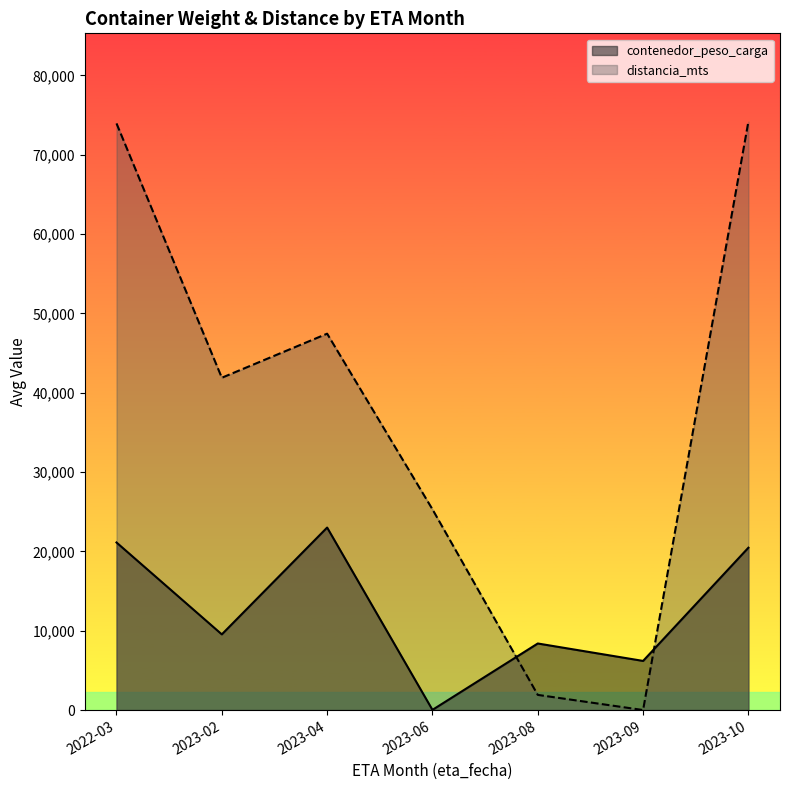

The value of contenedor_peso_carga at 2023-10 is 20460.8. True or false?

True